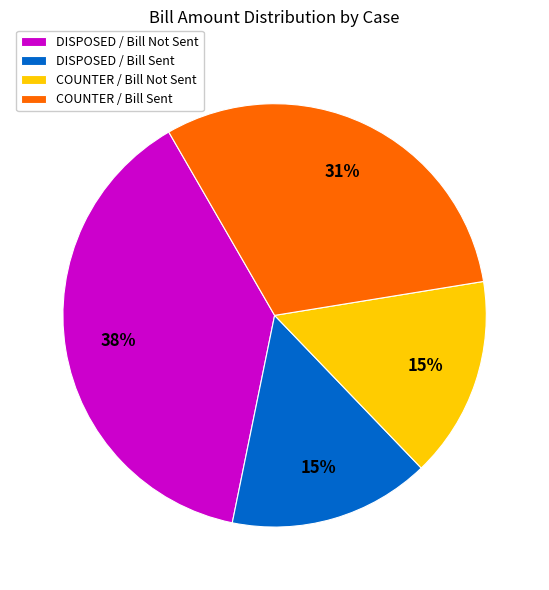

Is it true that COUNTER / Bill Not Sent is 15% of the pie?

True